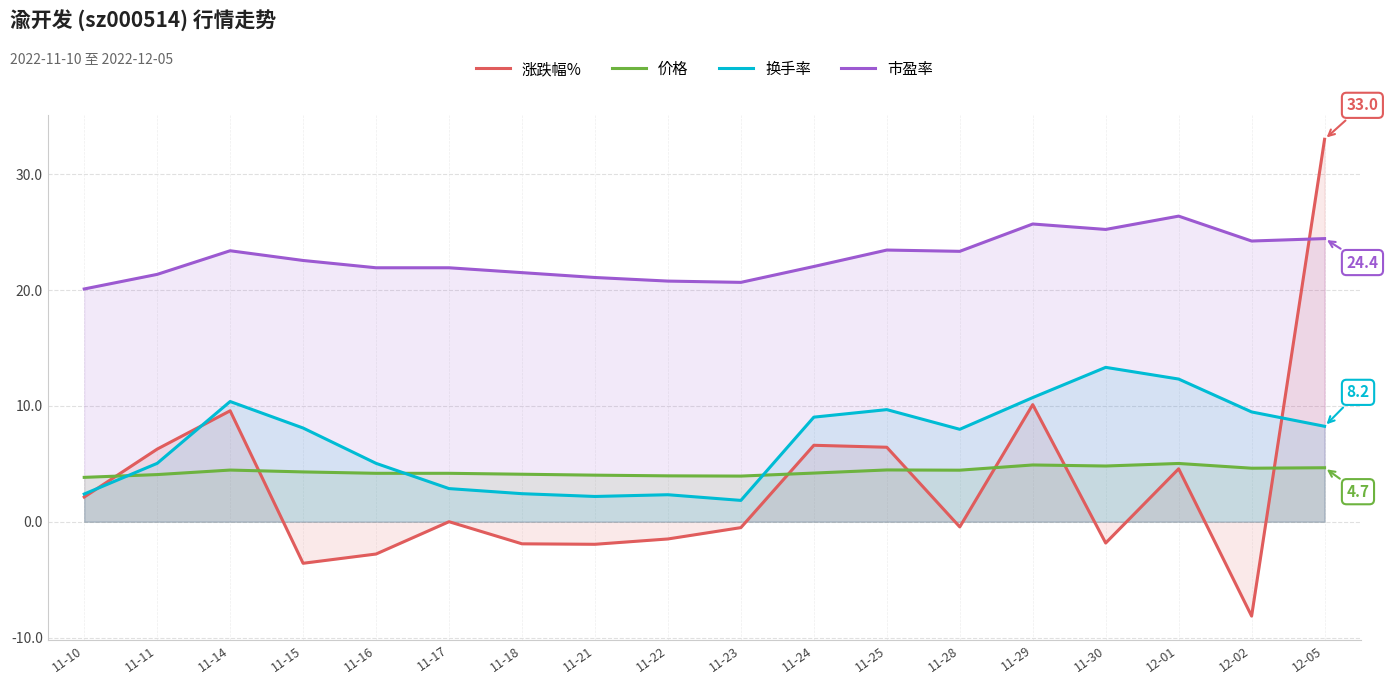

How many interior local peaks does the 价格 series have?

4